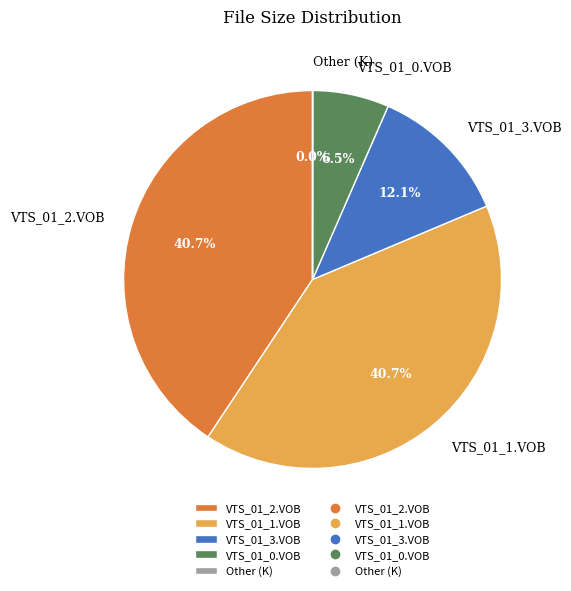

Which has a higher value, VTS_01_2.VOB or VTS_01_0.VOB?

VTS_01_2.VOB